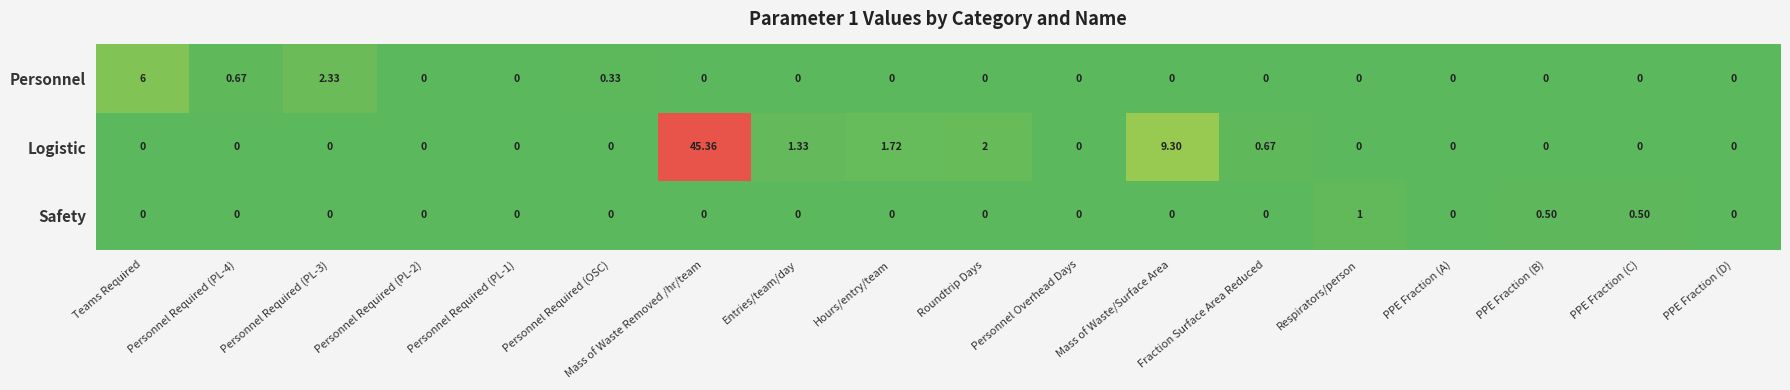

Where is Logistic nearest to the value 22?

Mass of Waste/Surface Area